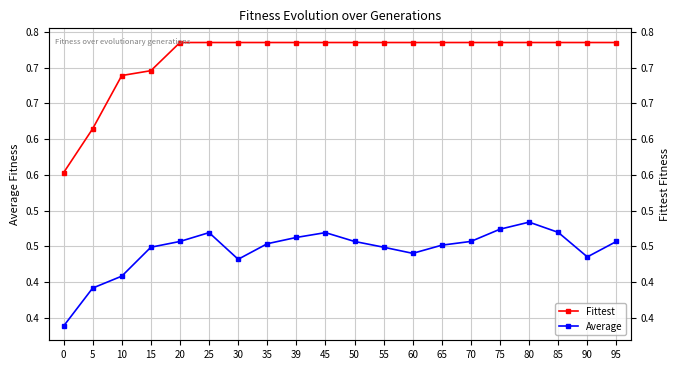

What is the sum of all Average values?

8.9